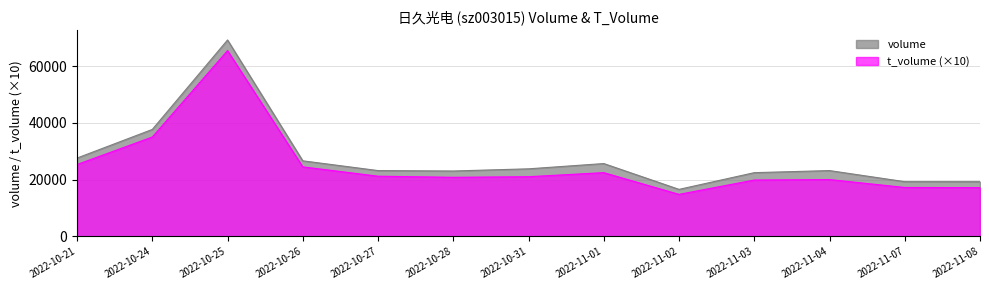

The volume series shows 14151 at 2022-11-03. True or false?

False